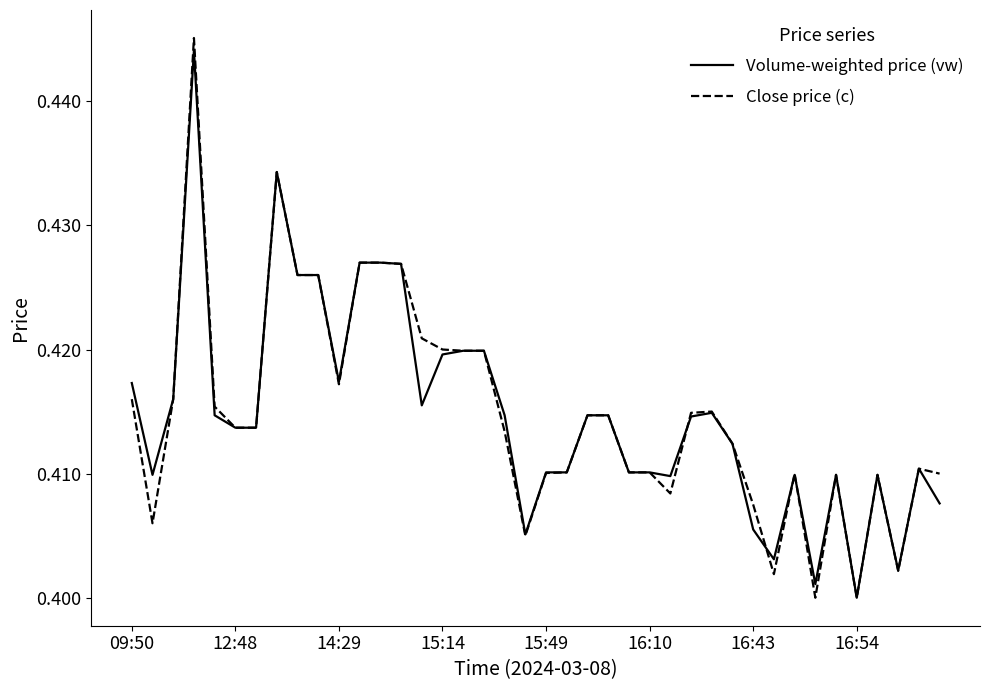

Which series has the widest spread of values?

Close price (c)